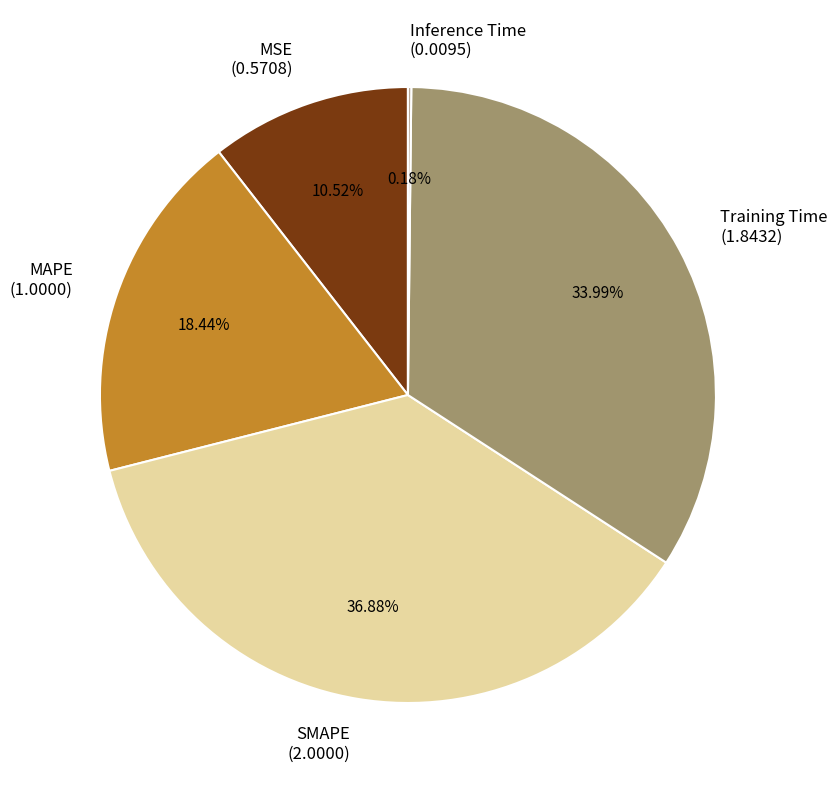

Does SMAPE represent more than half of the total?

No